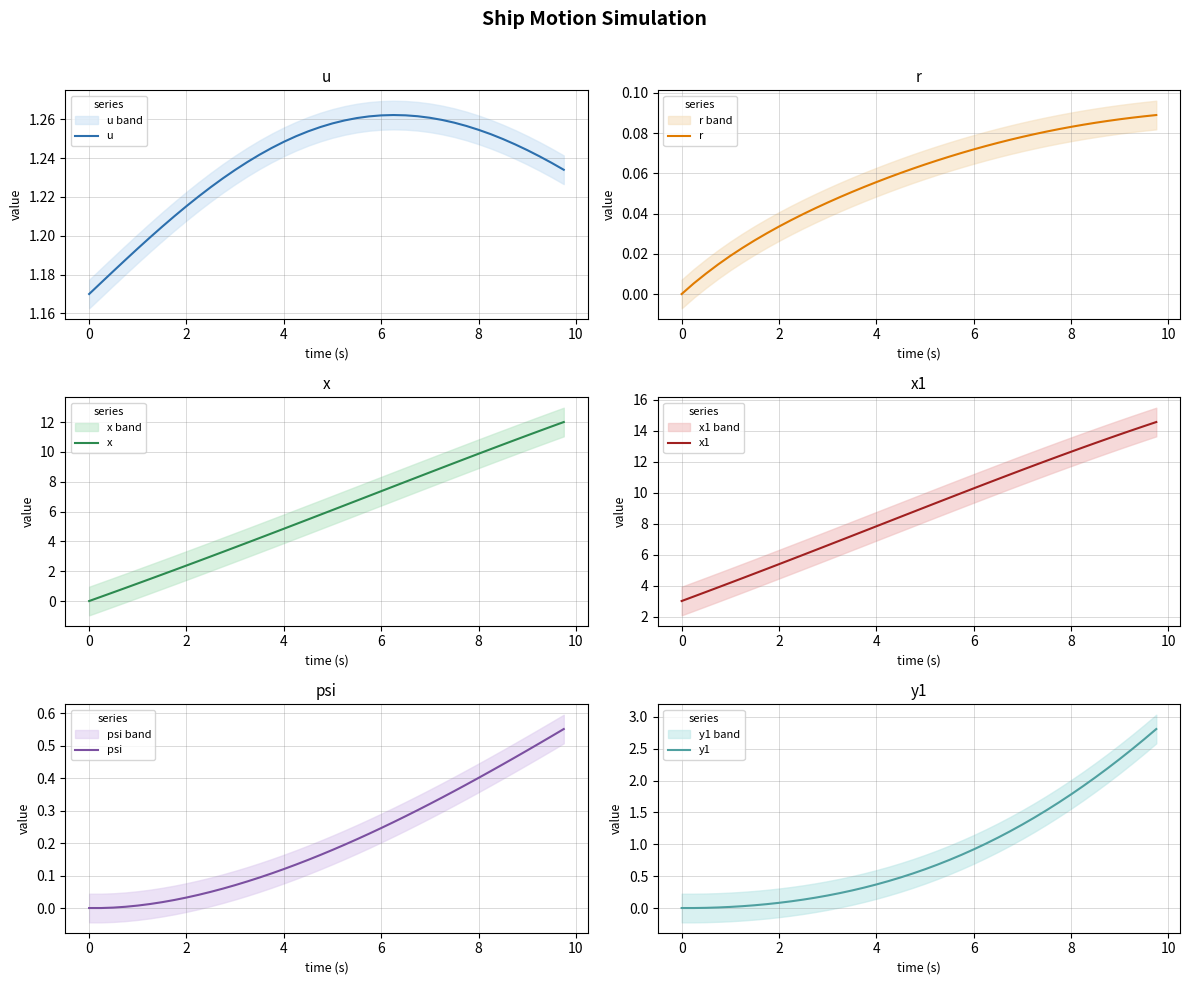

How many distinct data groups are displayed?

6